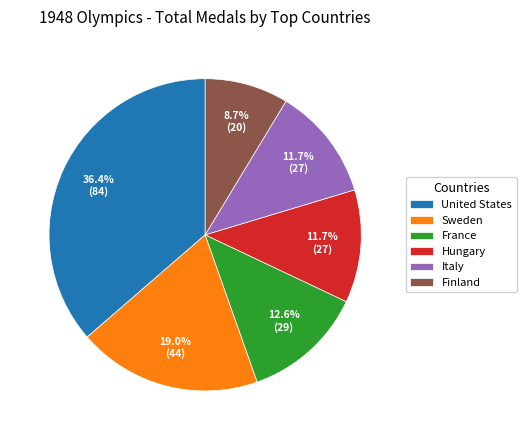

How many slices are in this pie chart?

6